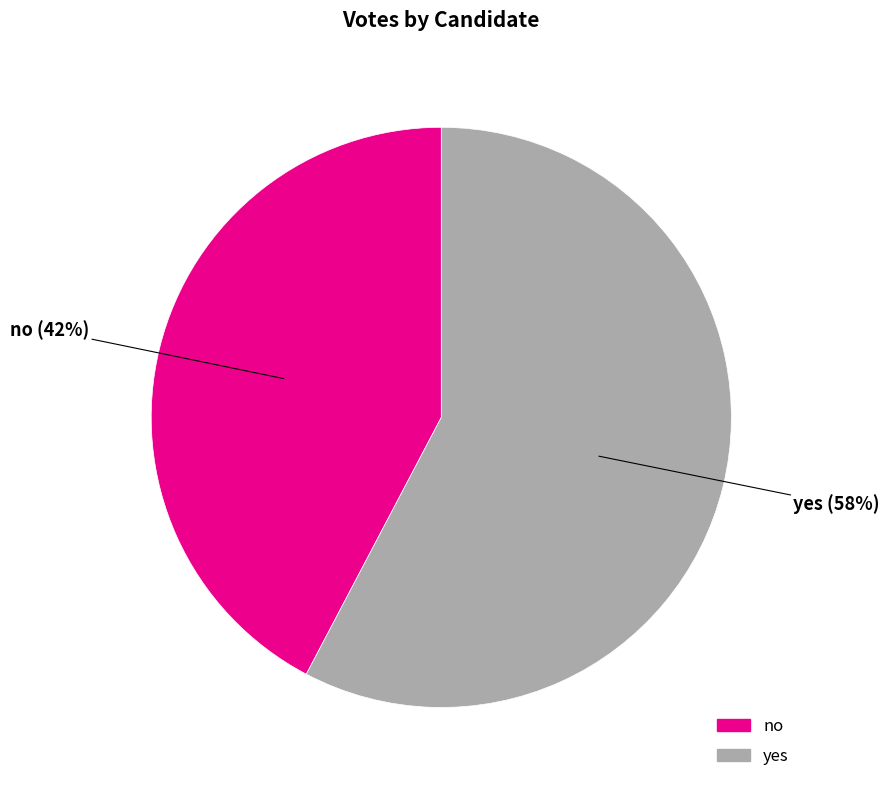

Is there a majority slice in this chart?

Yes